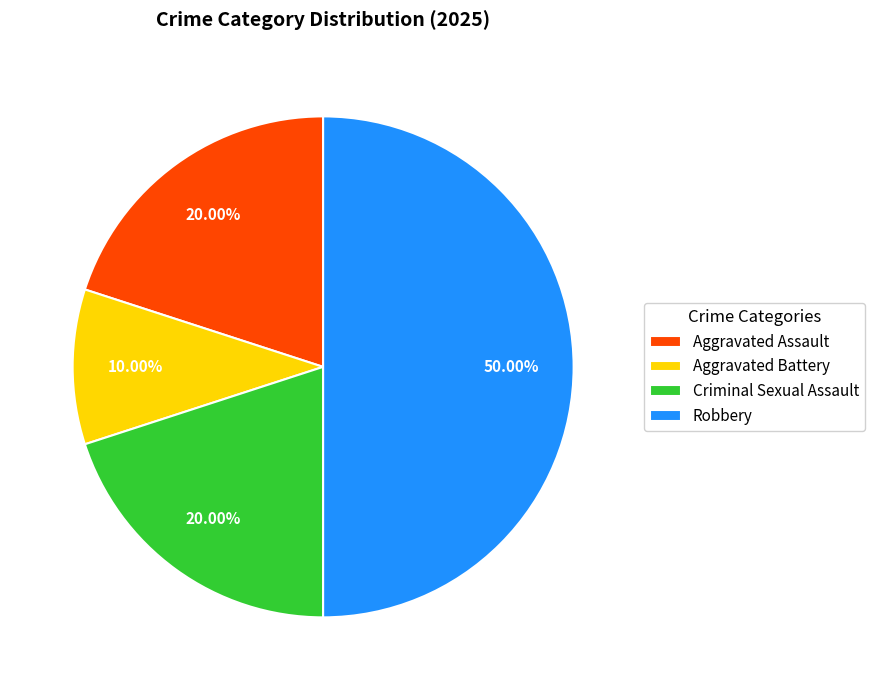

What is the ratio of the value at Criminal Sexual Assault to the value at Aggravated Assault?

1.0